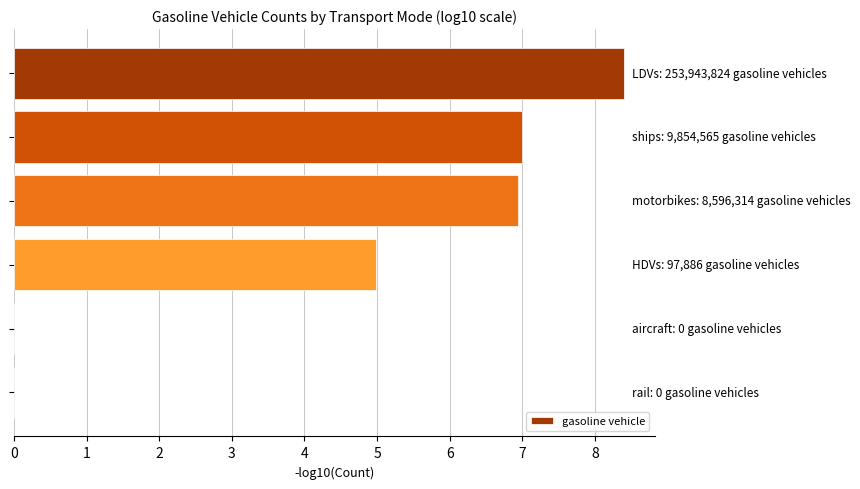

Are the bars horizontal?

Yes